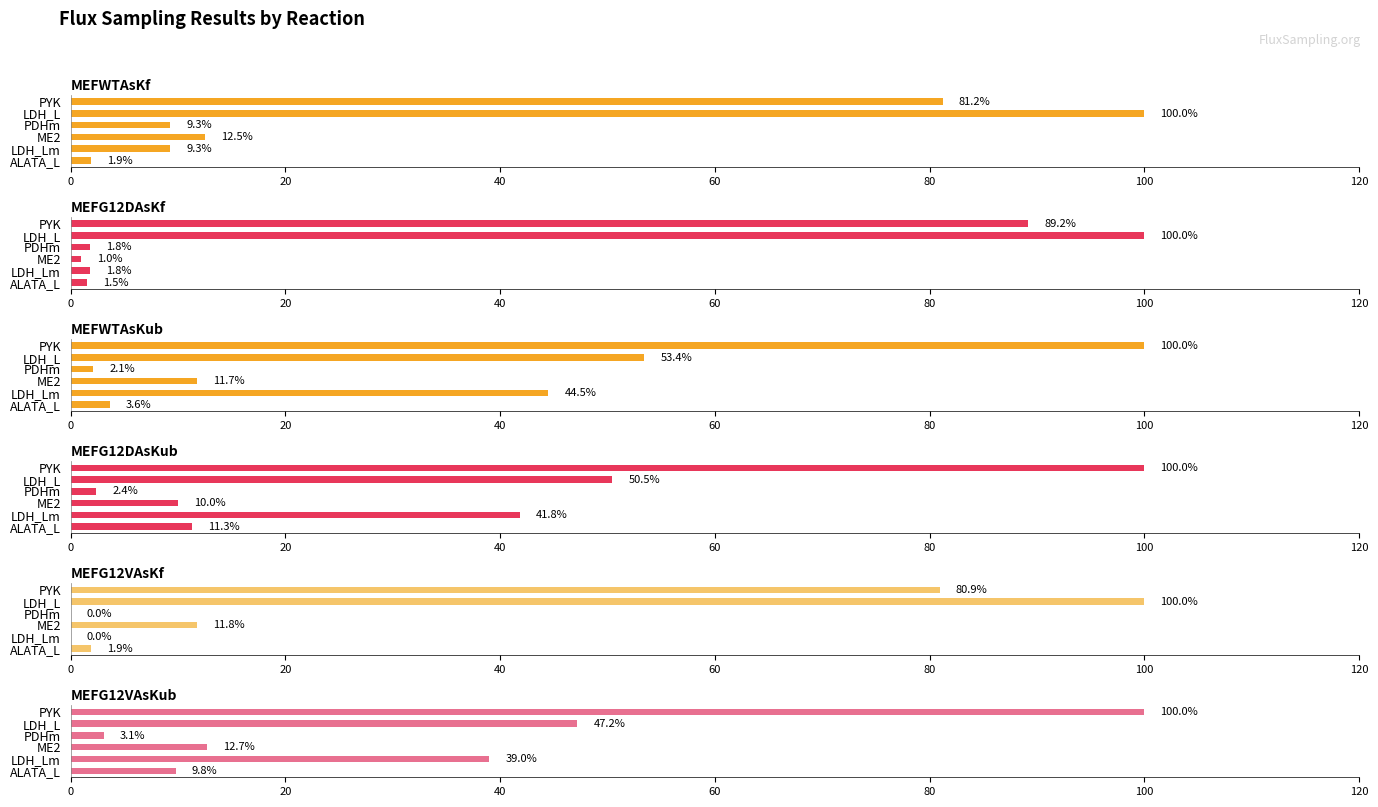

What is the total value across all series at LDH_Lm?

136.3